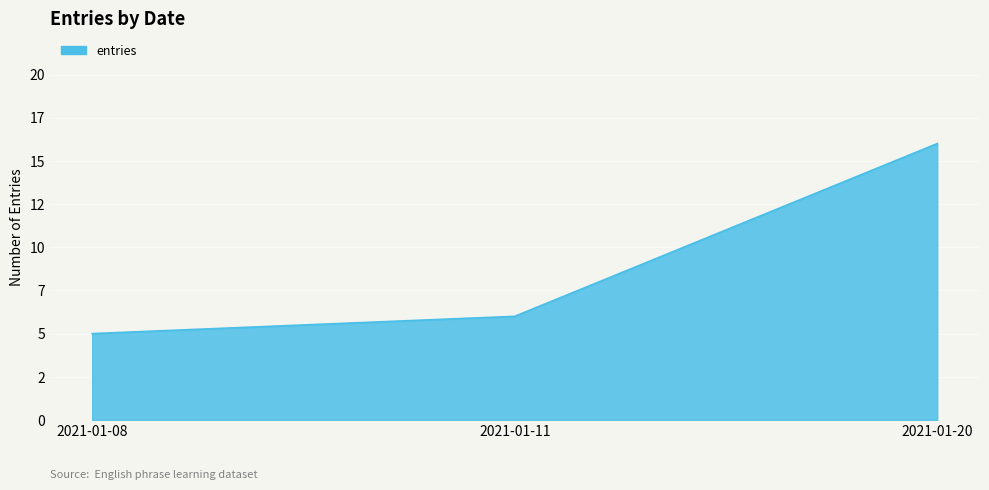

Reading left to right, transcribe all the data shown in this chart.

2021-01-08=5	2021-01-11=6	2021-01-20=16